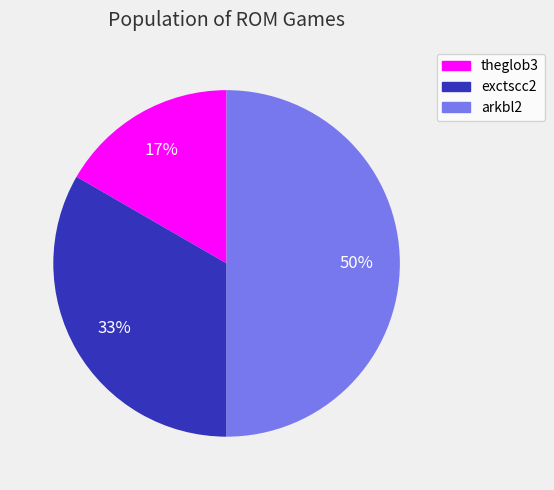

Does theglob3 represent more than half of the total?

No